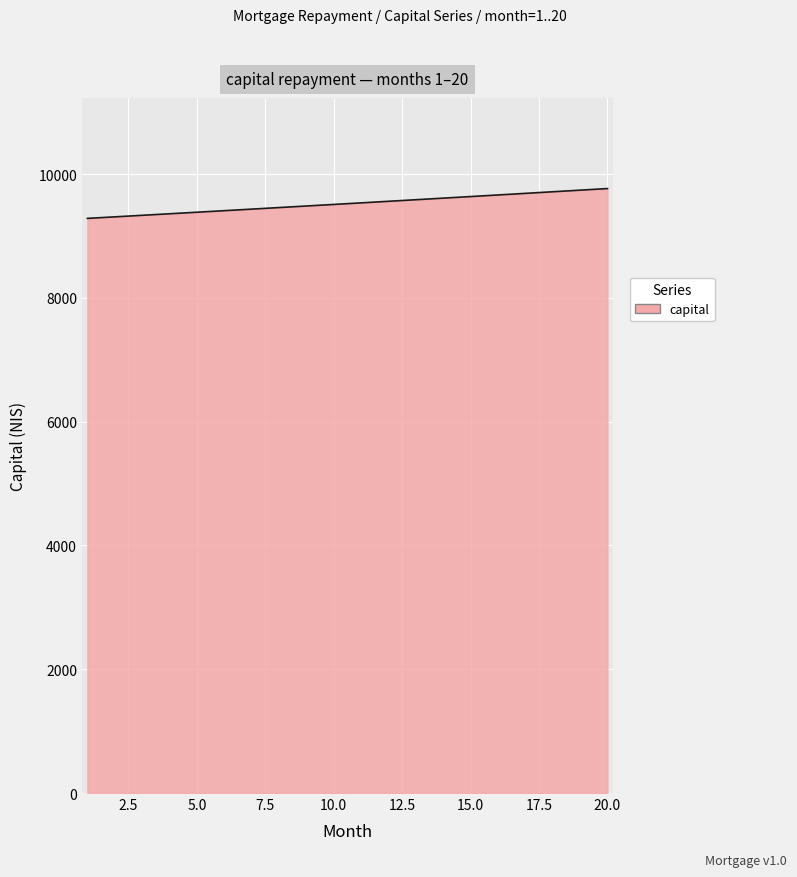

What is the greatest value displayed?

9765.8